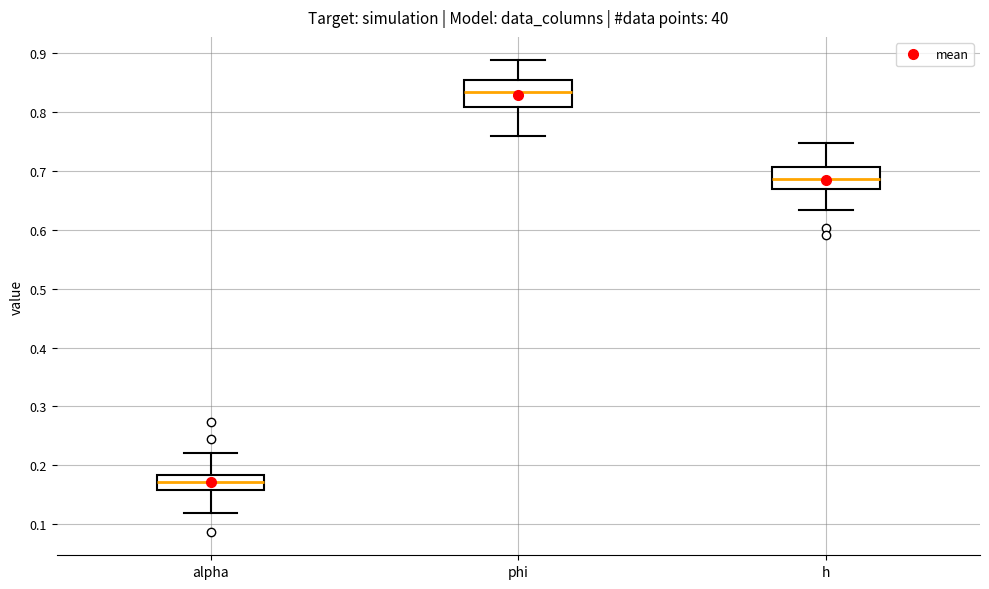

Where is the upper edge of the box for phi on the y-axis? The values are not printed on the chart, so give them approximately, as read against the axis.

0.85